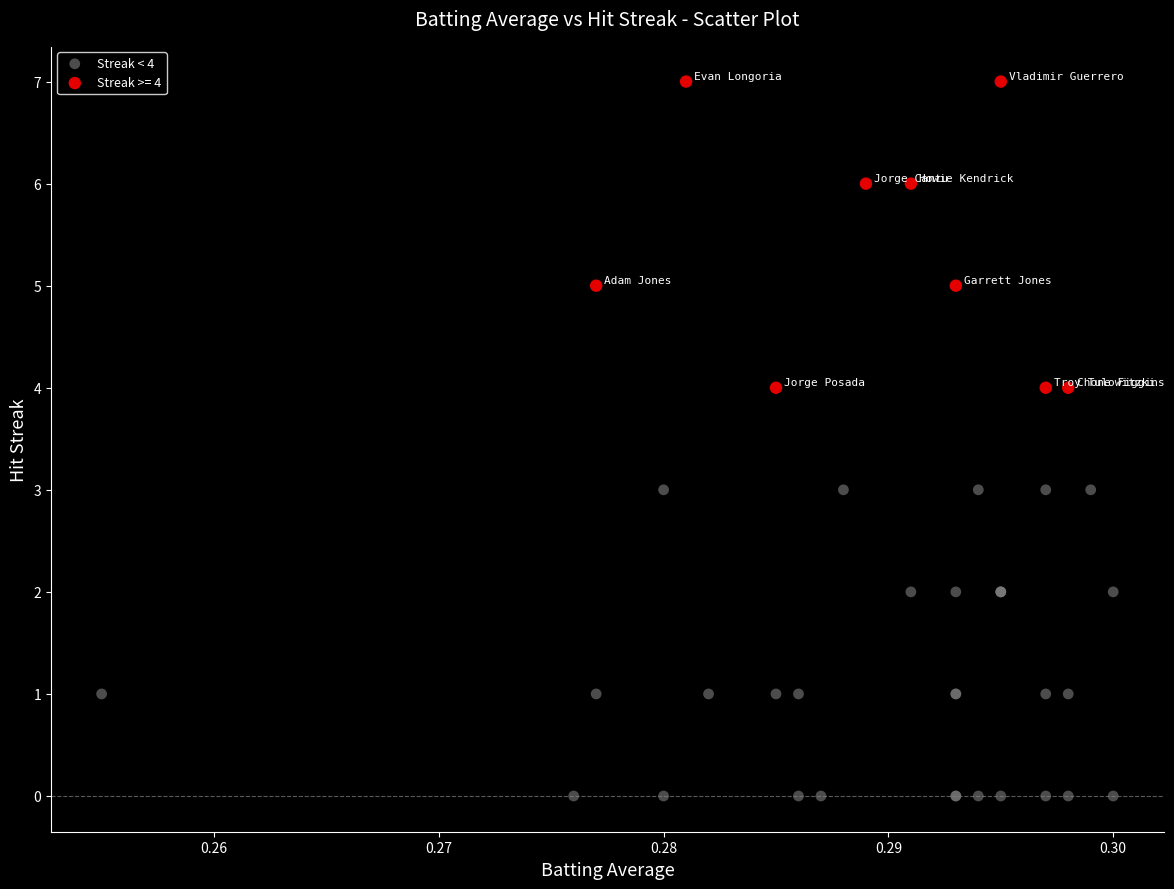

Which series reaches the minimum Y coordinate?

Streak < 4